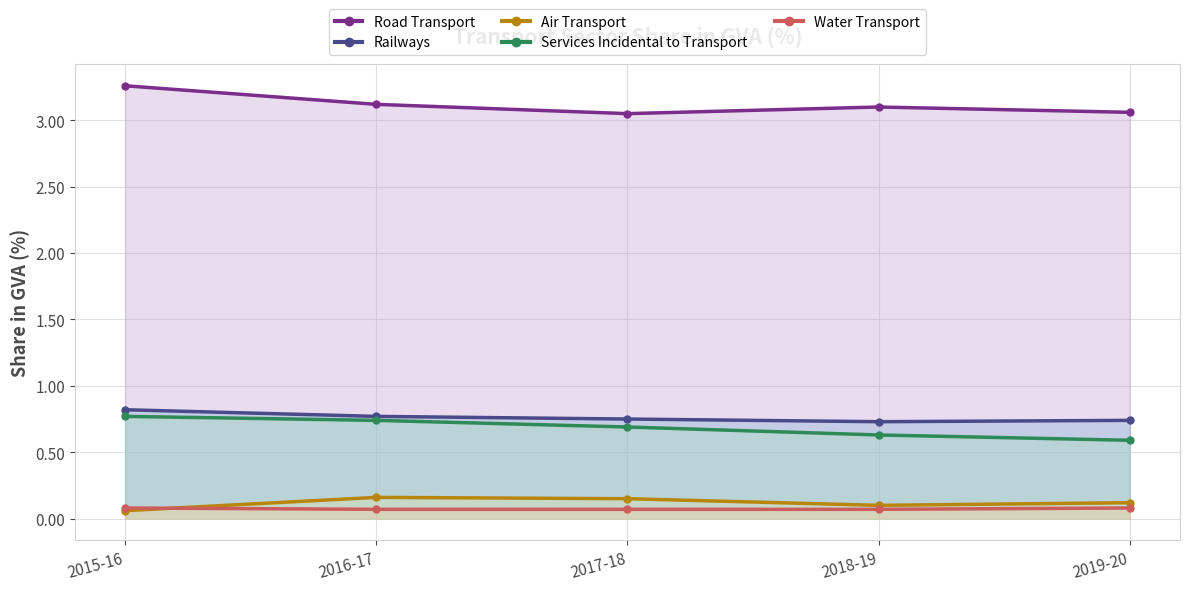

What is the difference between the maximum and minimum values in the Services Incidental to Transport series?

0.2